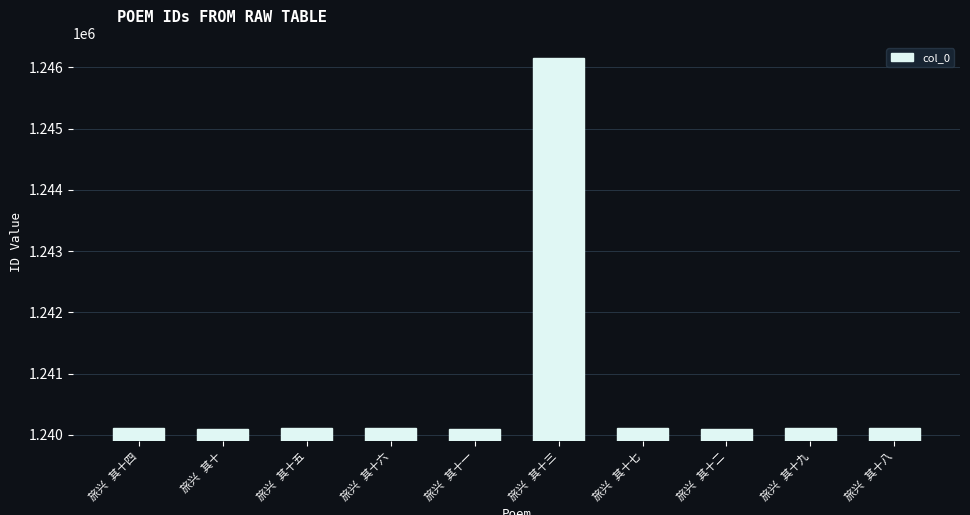

Are the bars grouped side by side (vs. stacked)?

No